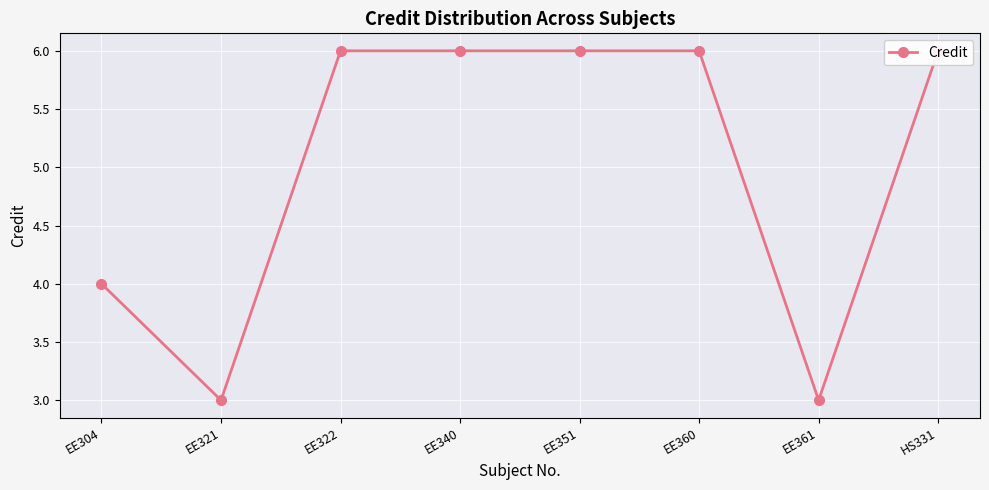

Where is the first local minimum?

EE321